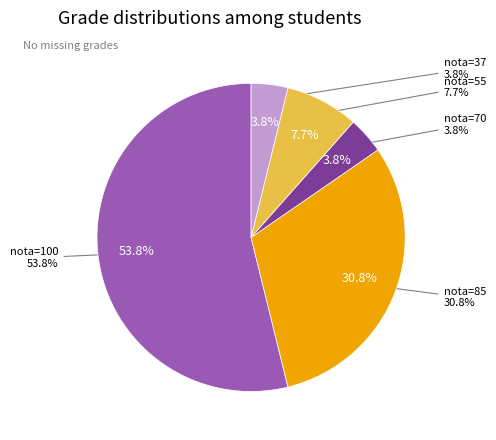

What portion of the pie excludes 37?

96.2%